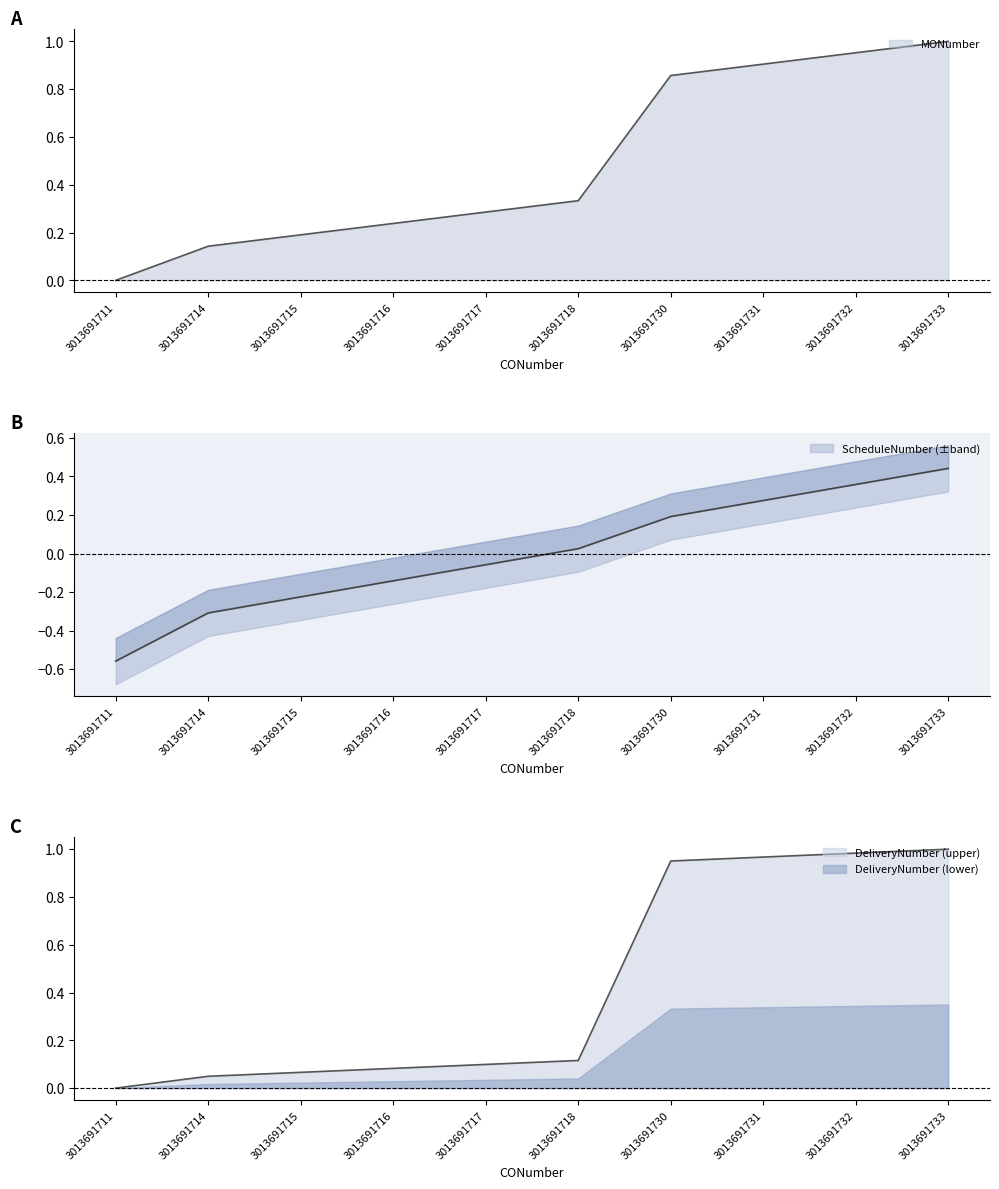

The value of MONumber at 3013691714 is 0.1. True or false?

False